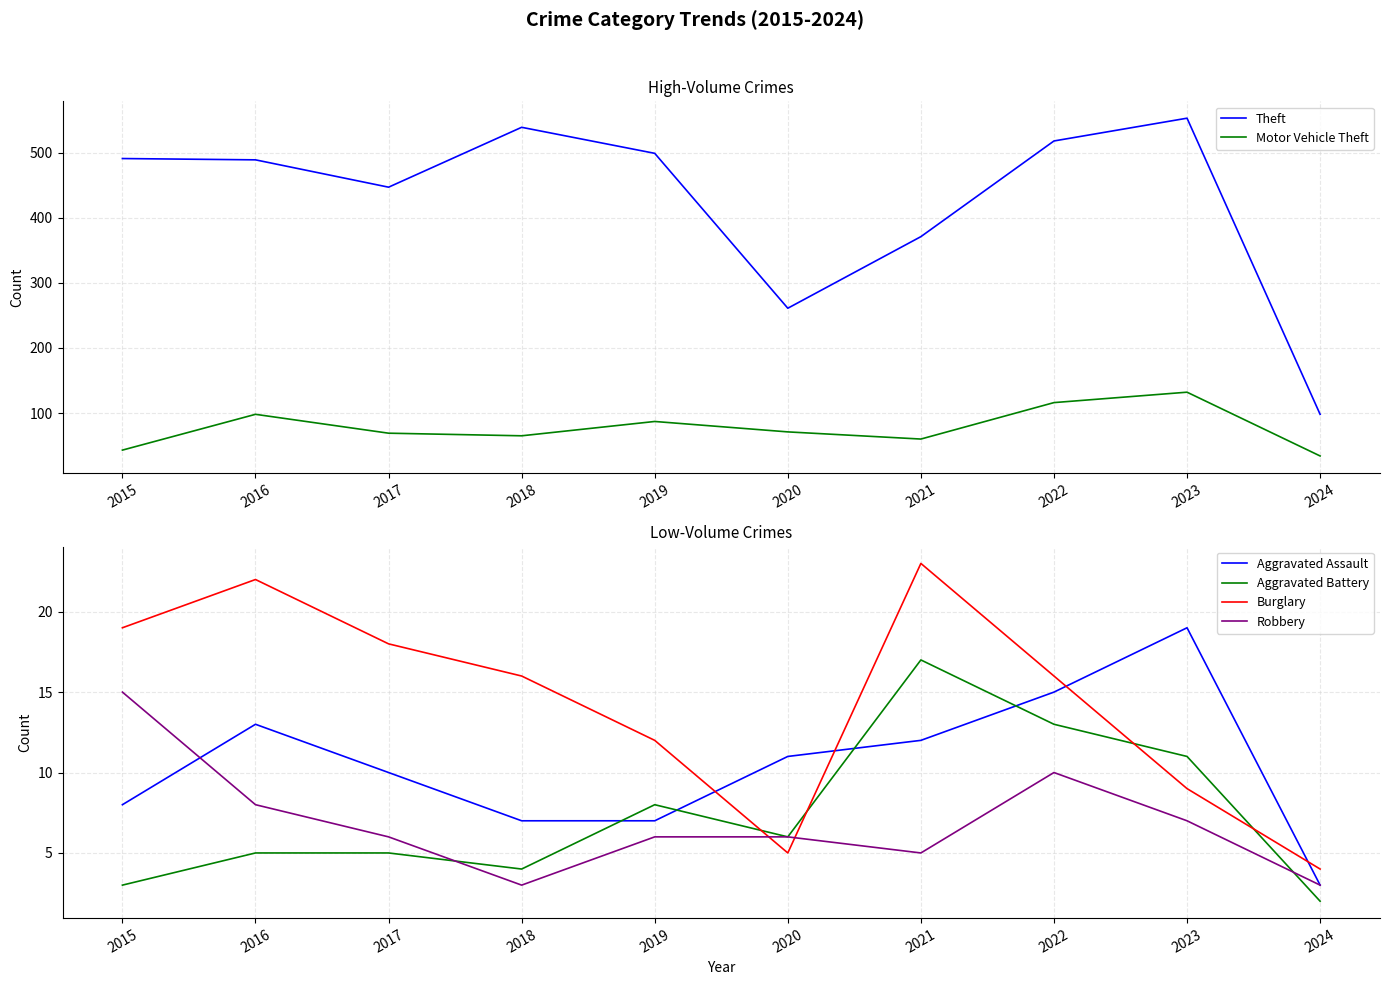

Where is Aggravated Assault nearest to the value 11?

2020